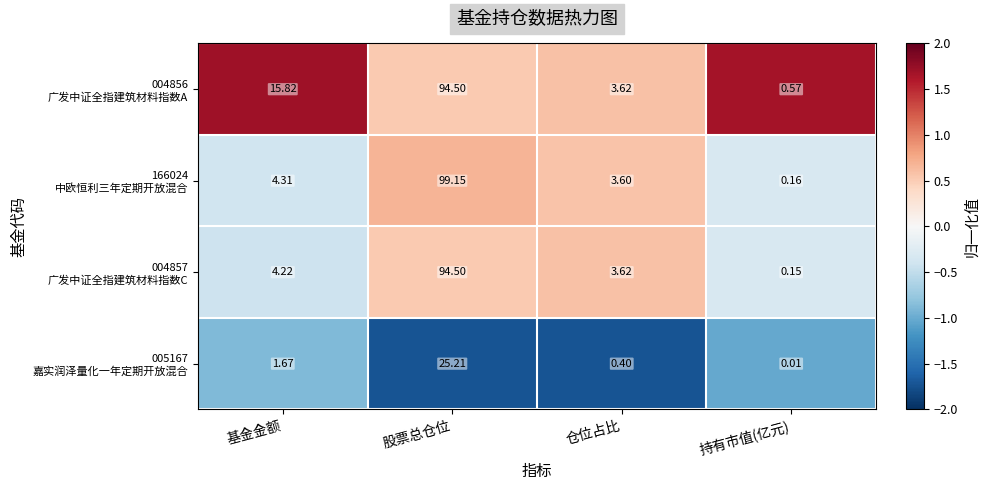

At which category does the chart reach its minimum across all series?

持有市值(亿元)